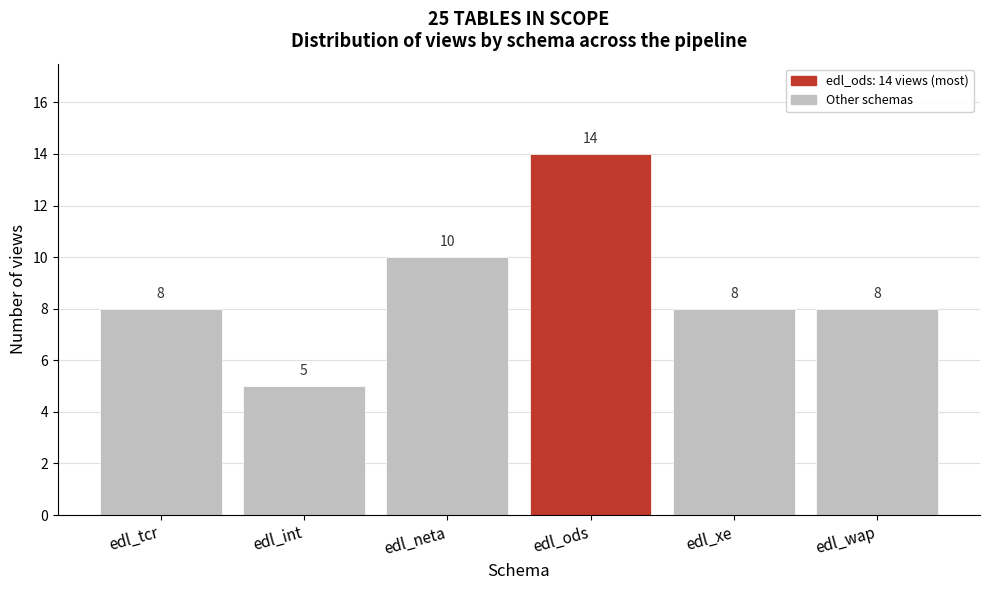

Reading left to right, transcribe all the data shown in this chart.

edl_tcr=8	edl_int=5	edl_neta=10	edl_ods=14	edl_xe=8	edl_wap=8